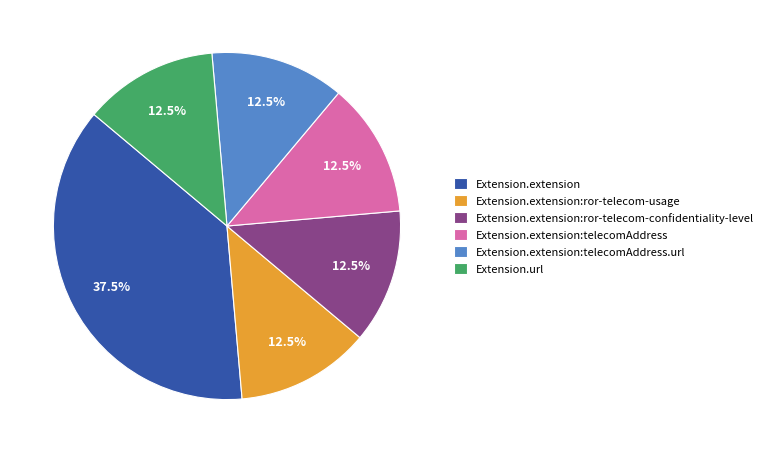

Count the number of slices in the pie.

6